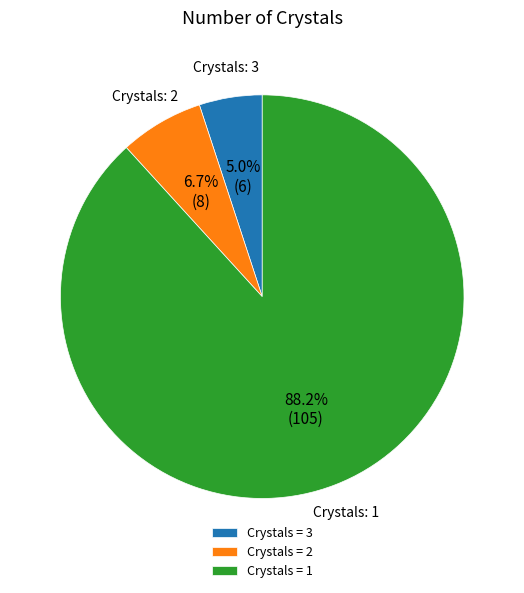

Is Crystals = 1 the majority of the pie?

Yes